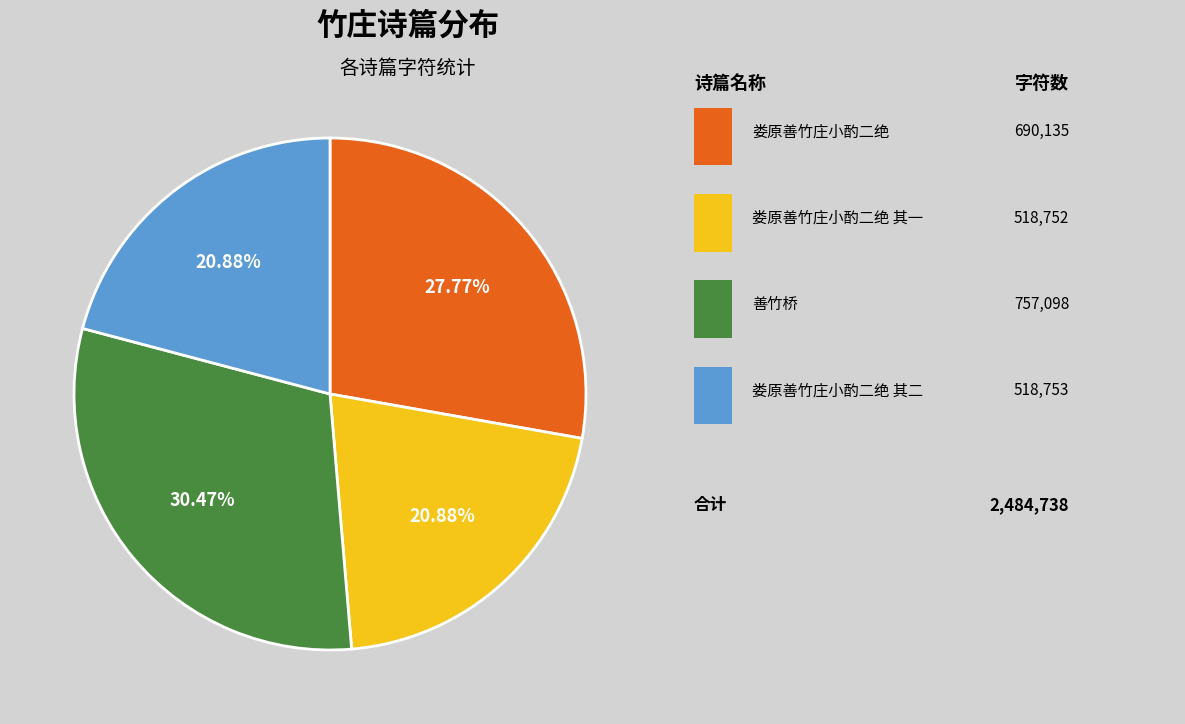

How many slices are in this pie chart?

4